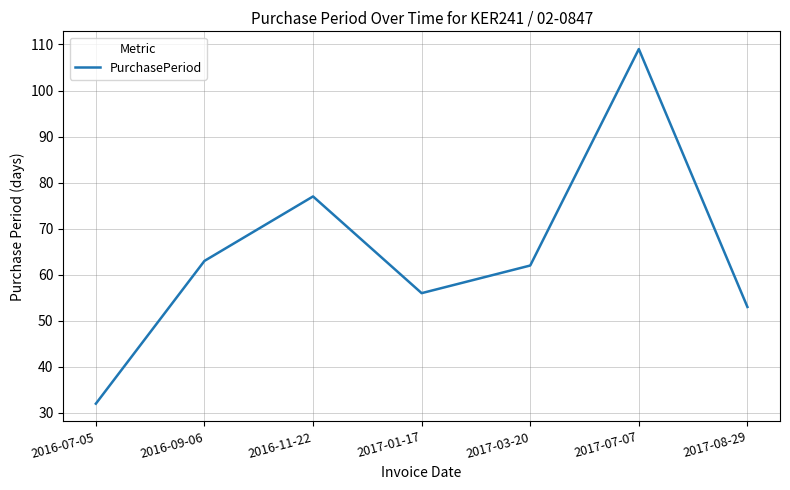

Does the chart display data point markers on the line(s)?

No